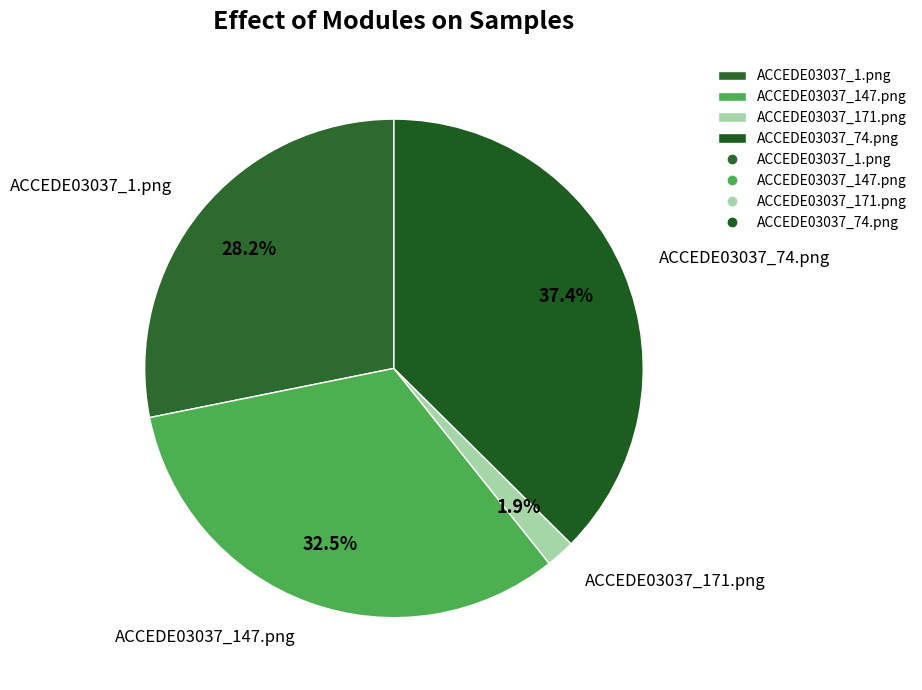

What percentage is the ACCEDE03037_171.png slice, to the nearest percent?

2%